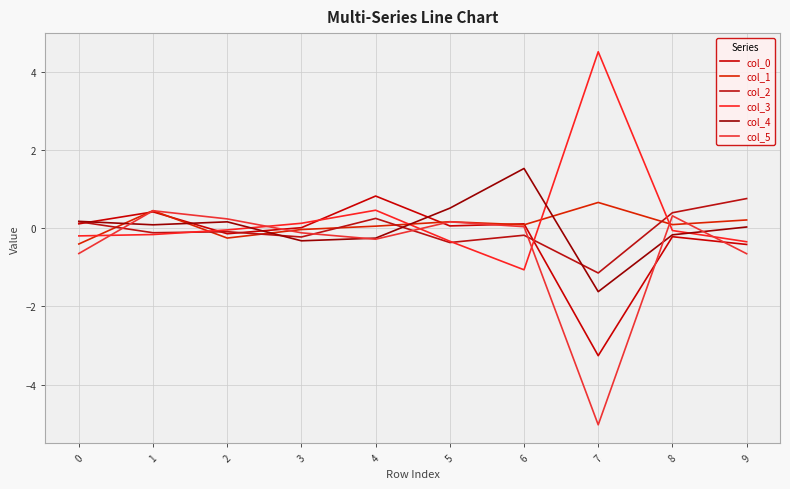

At which category is the sum across all series the highest?

1